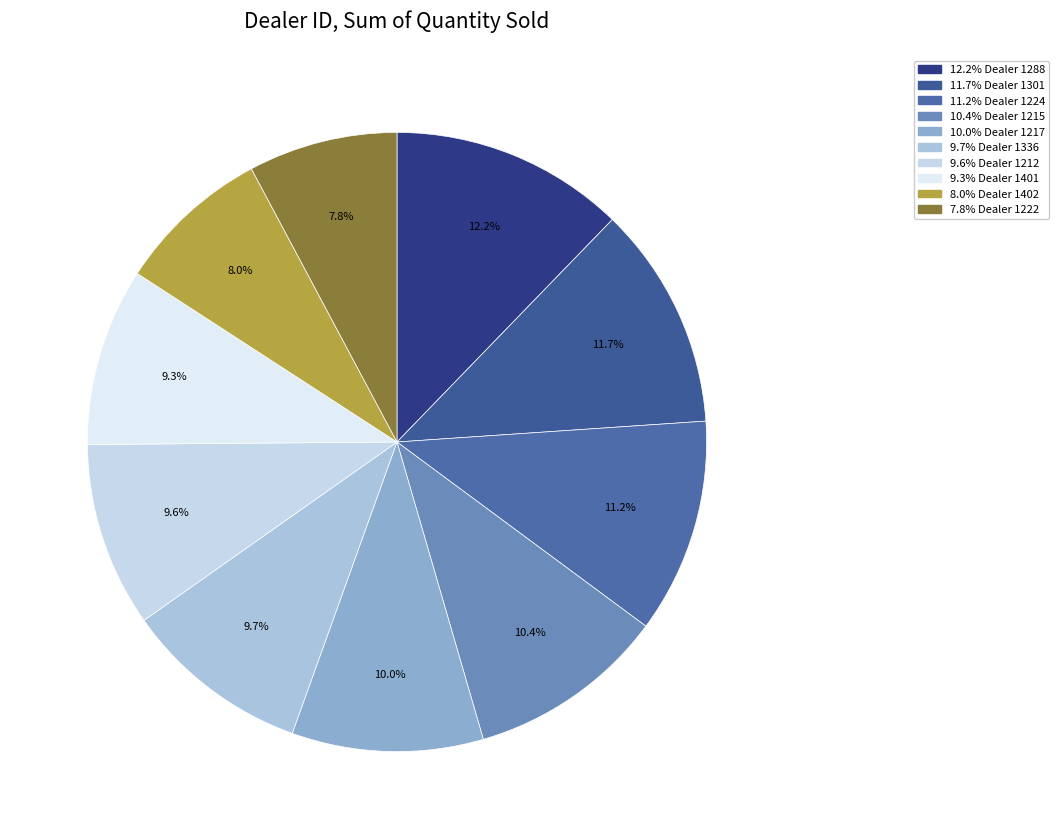

Which category has the biggest portion of the pie?

1288